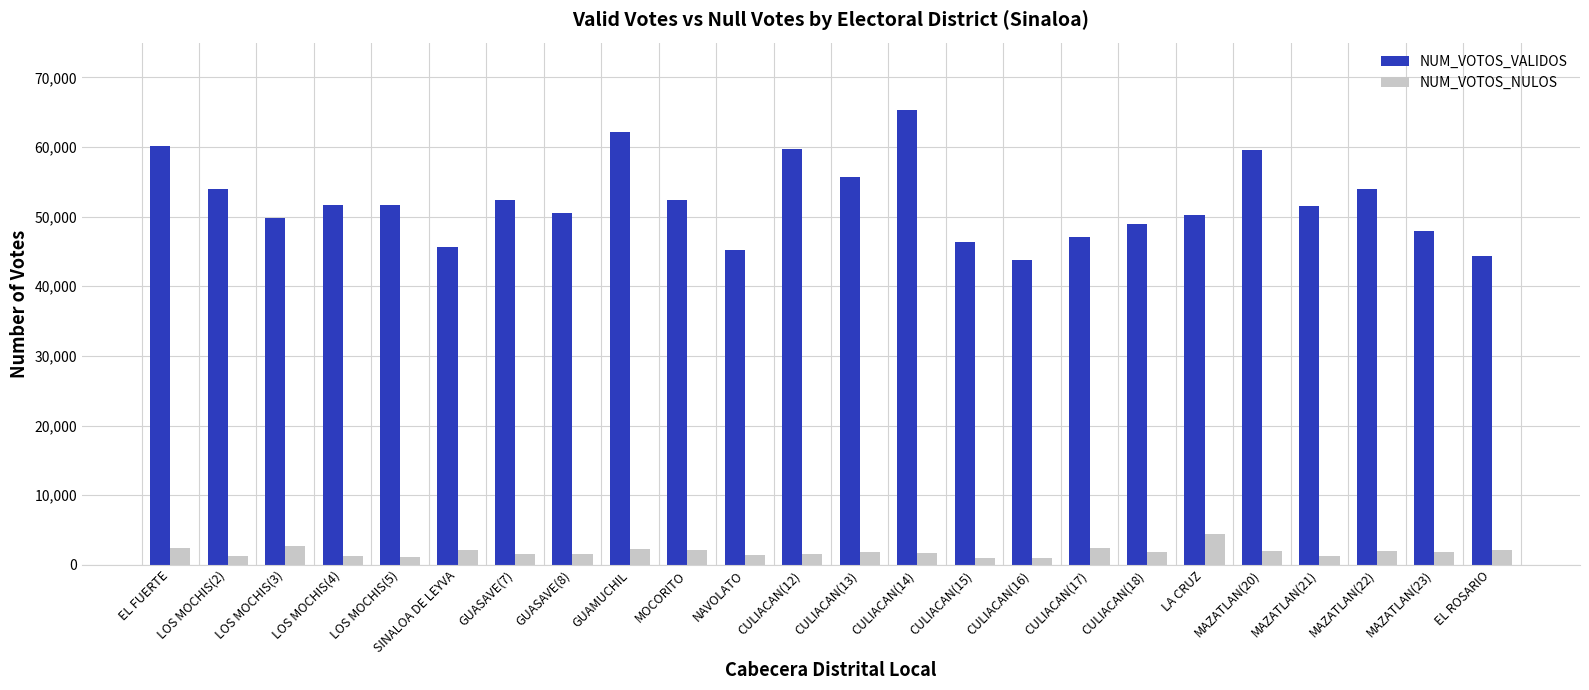

Rank the series by their maximum value, from highest to lowest.

NUM_VOTOS_VALIDOS, NUM_VOTOS_NULOS